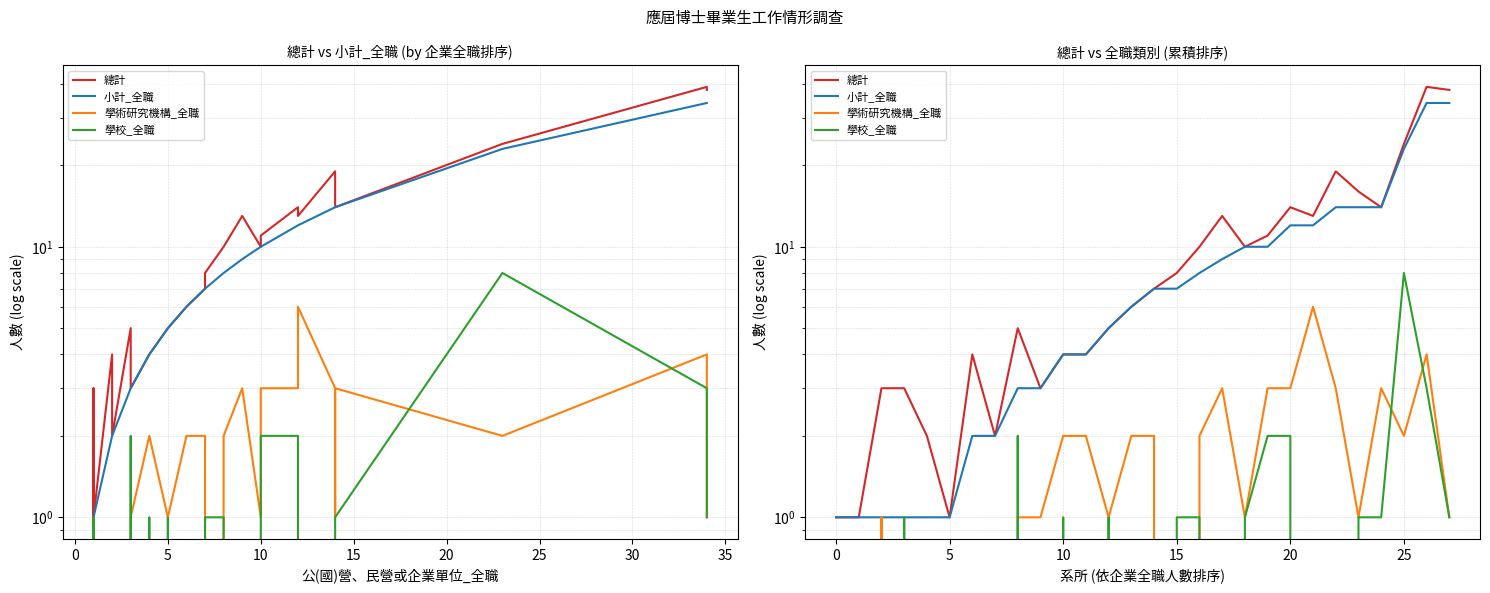

Where does the 小計_全職 series first go above 7?

16